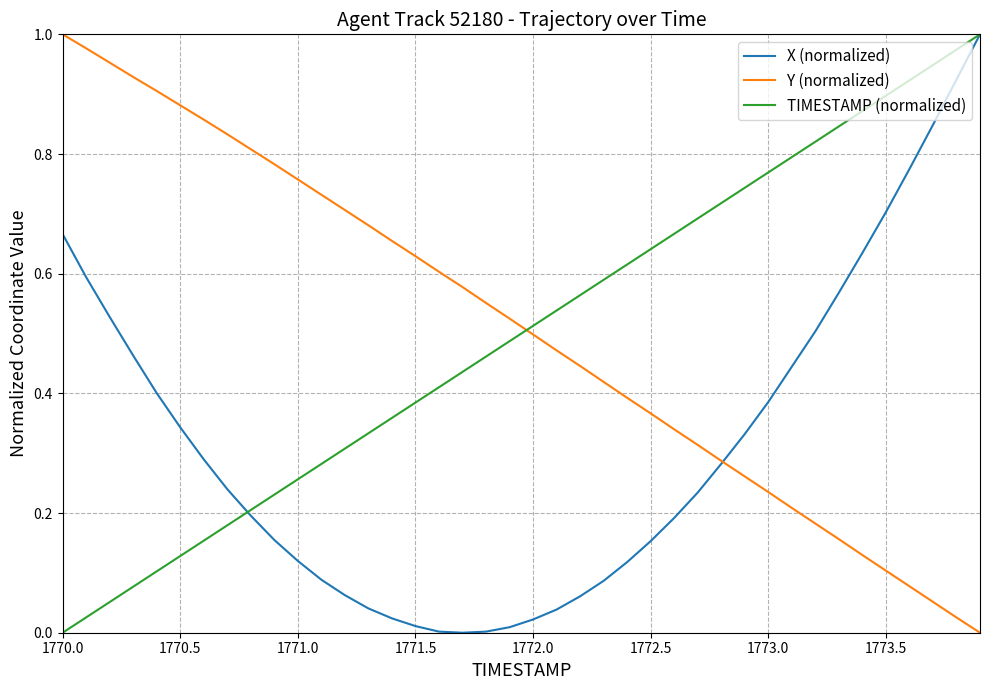

Does the chart have visible grid lines?

Yes